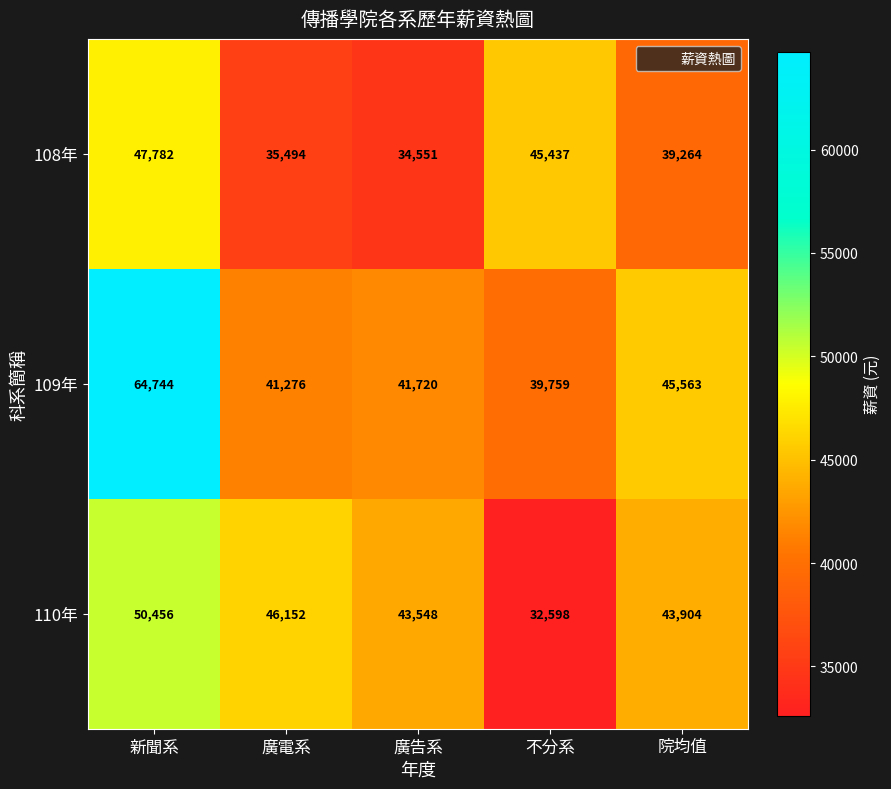

What is the difference between the maximum and second lowest values in the 109年 series?

23468